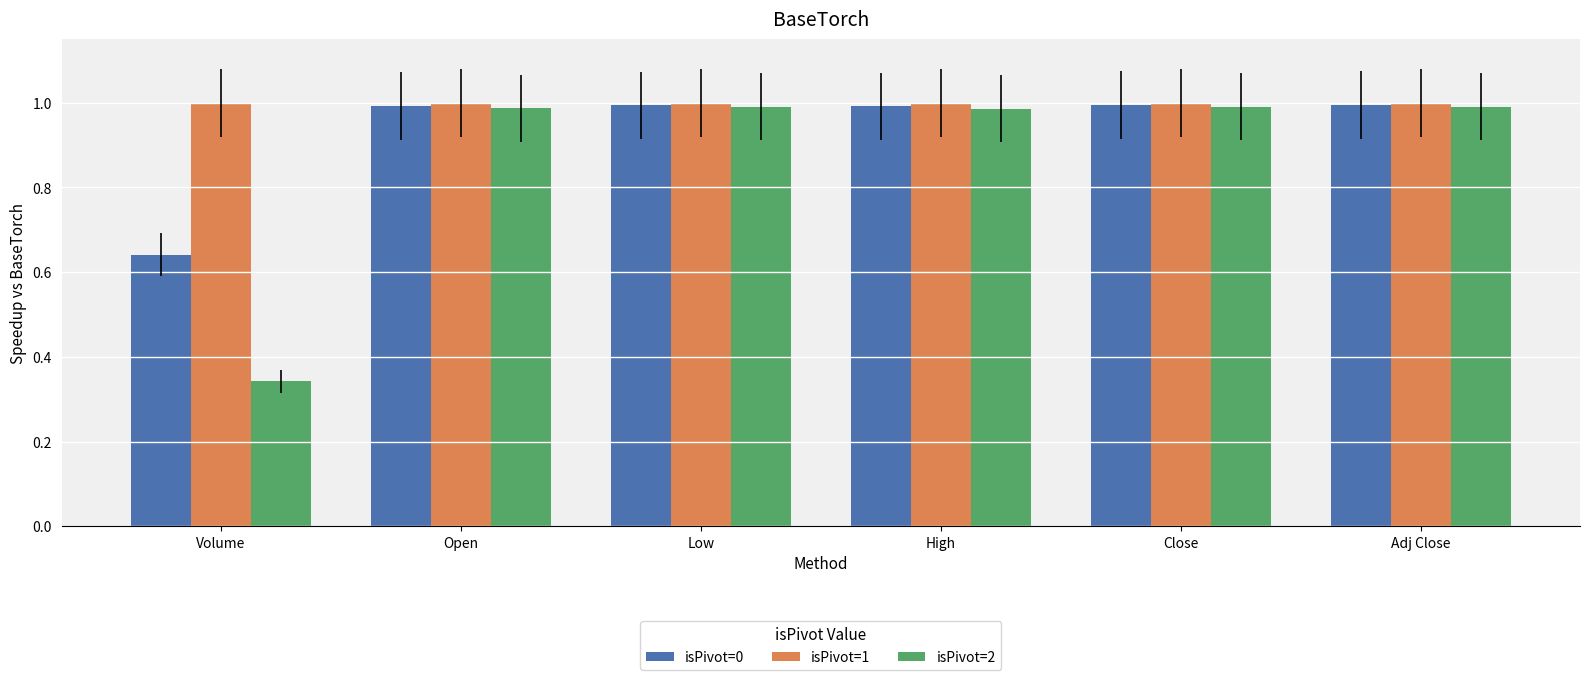

Which series has the largest range (max minus min)?

isPivot=2